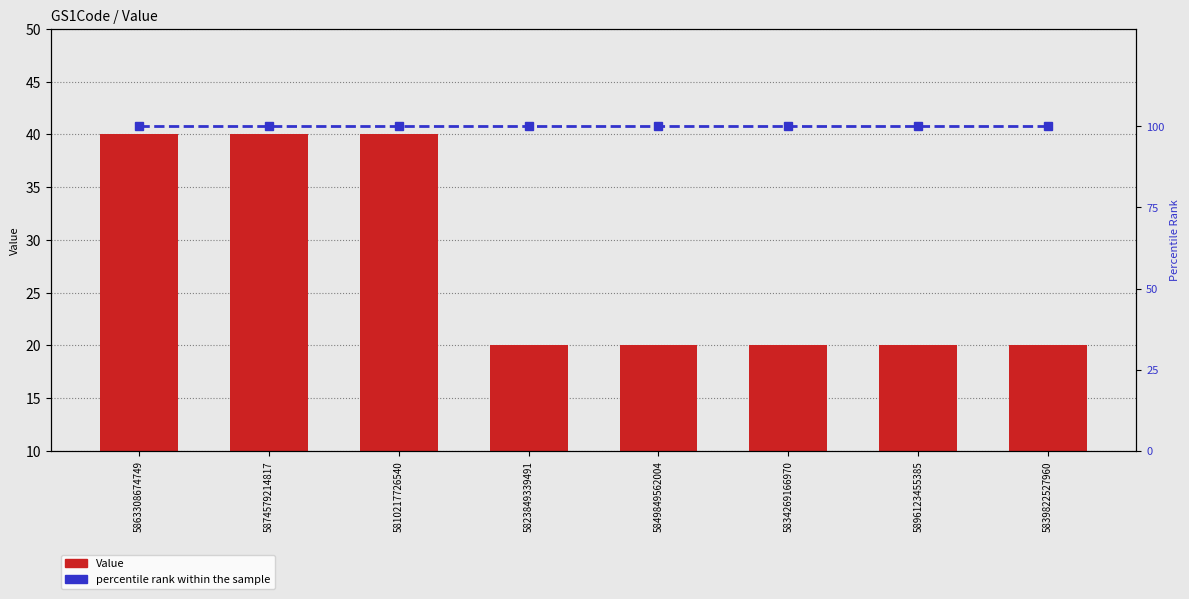

Read the Value value at 5863308674749.

40